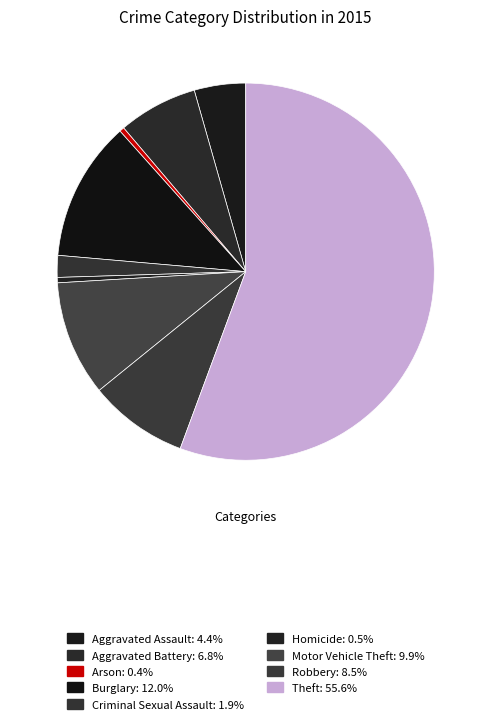

How many slices are in this pie chart?

9